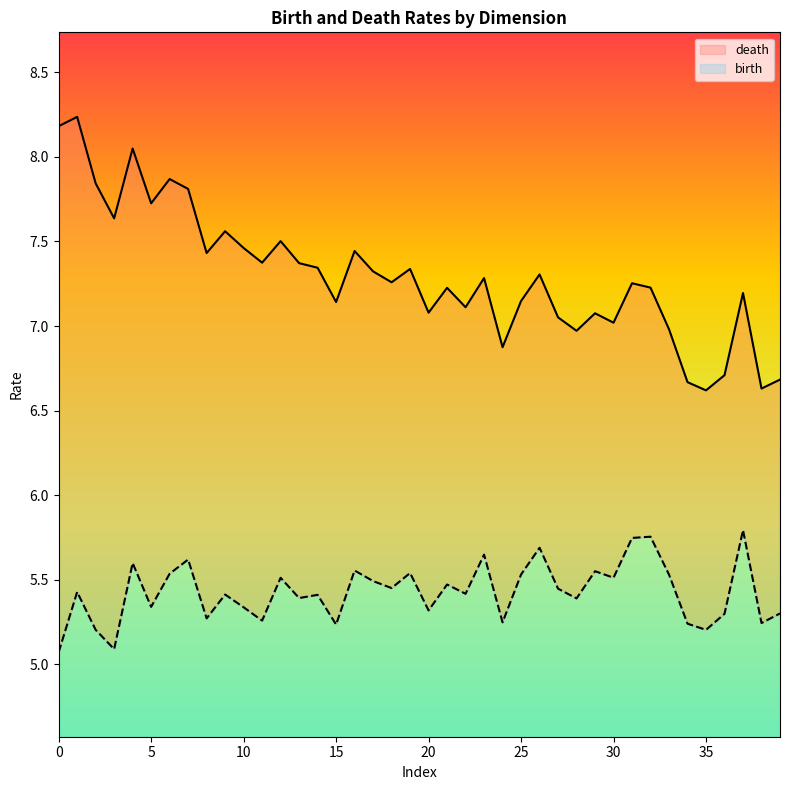

At which category is the sum across all series the highest?

1